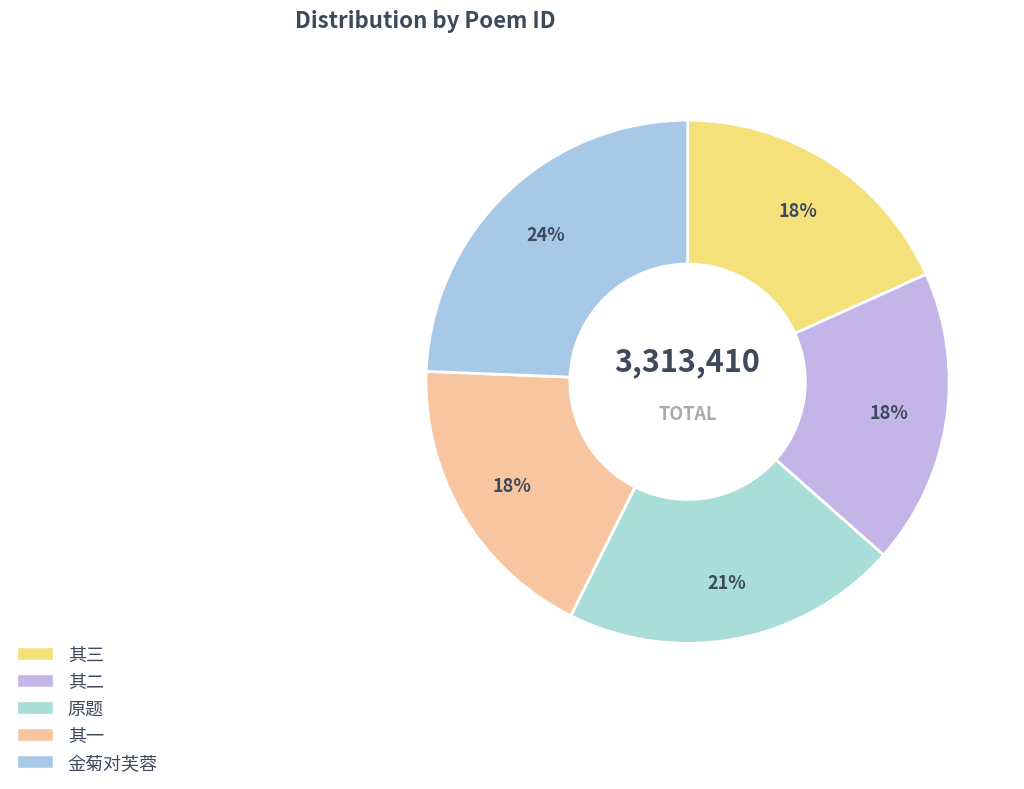

How many slices are in this pie chart?

5